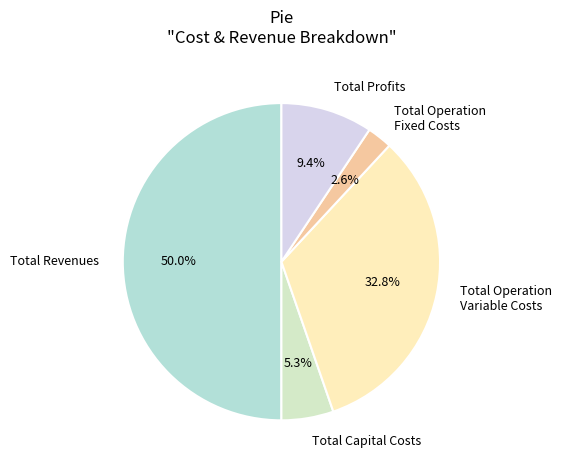

Is Total Capital Costs the majority of the pie?

No